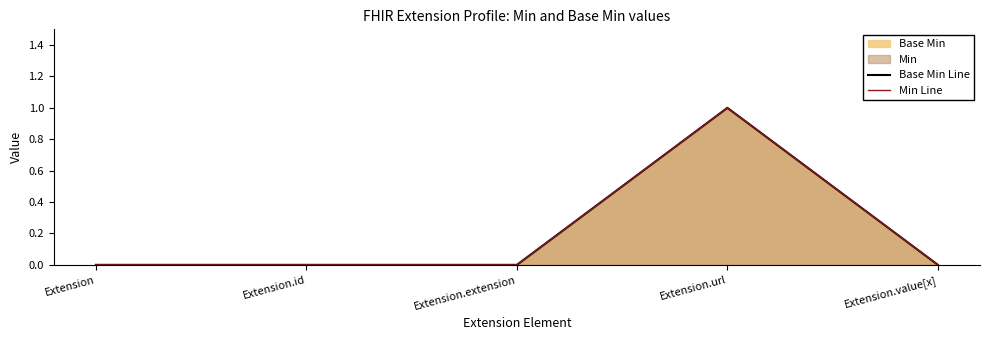

Read the Base Min Line value at Extension.url.

1